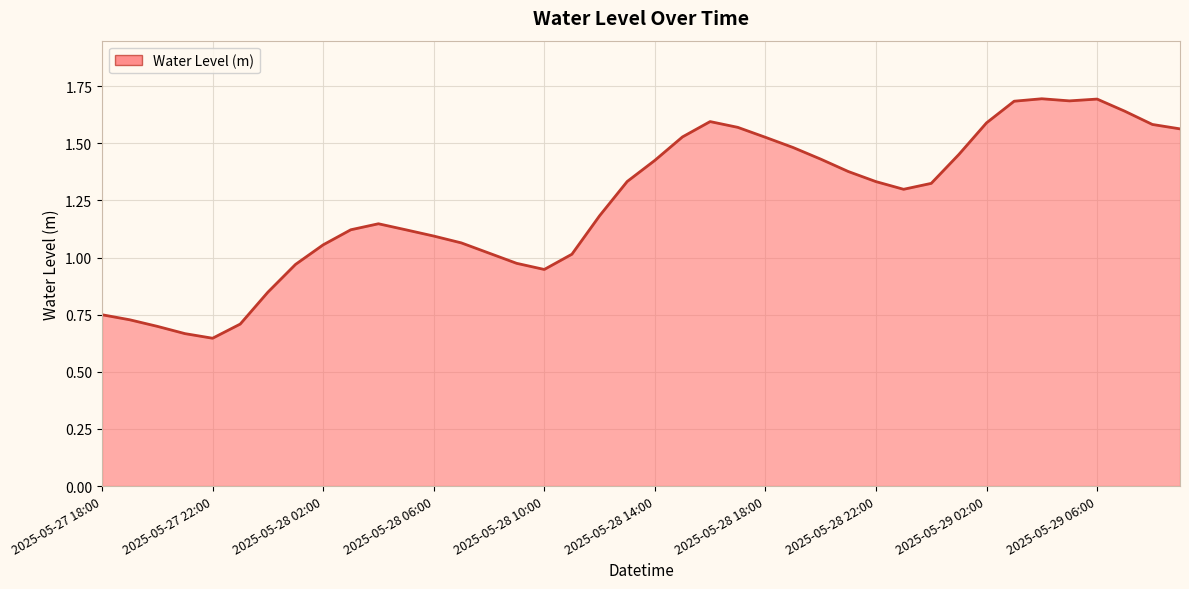

What is the maximum value shown in the chart?

1.7